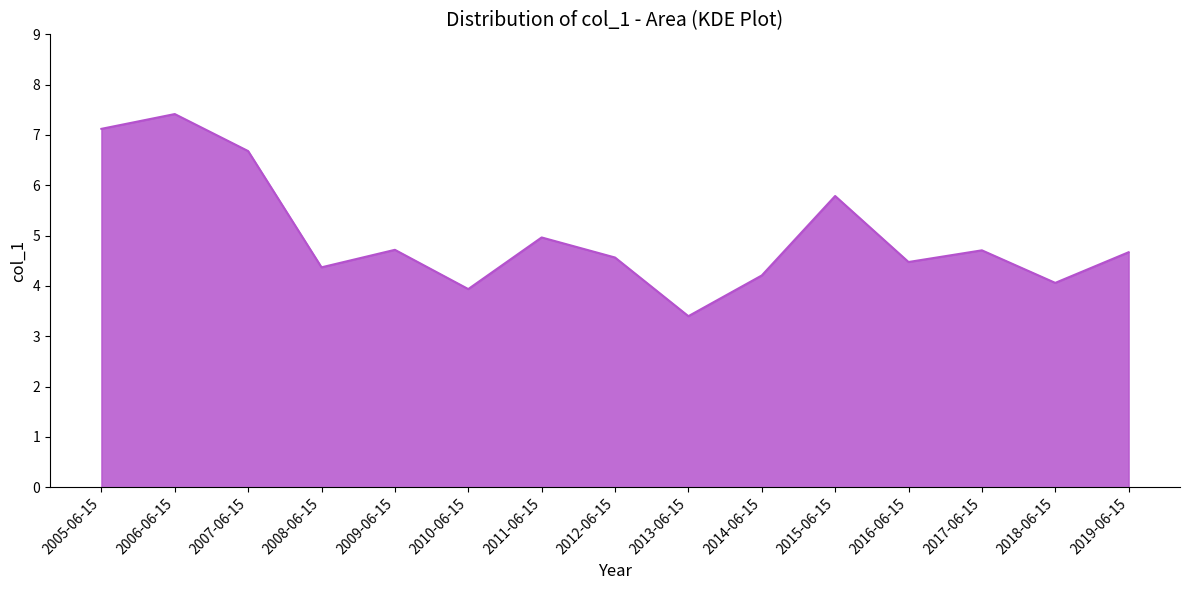

Between 2011-06-15 and 2017-06-15, which is larger?

2011-06-15